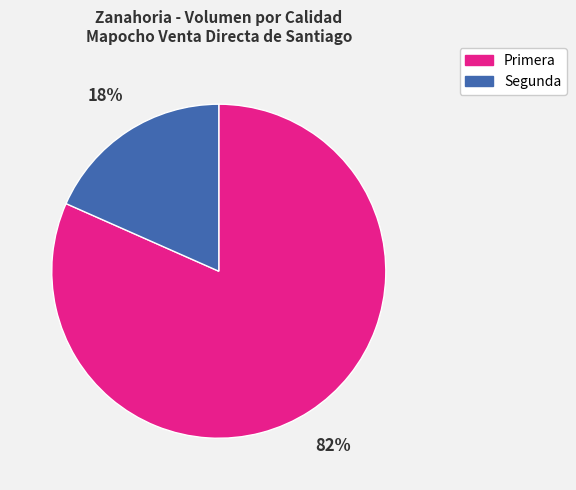

Count the number of slices in the pie.

2